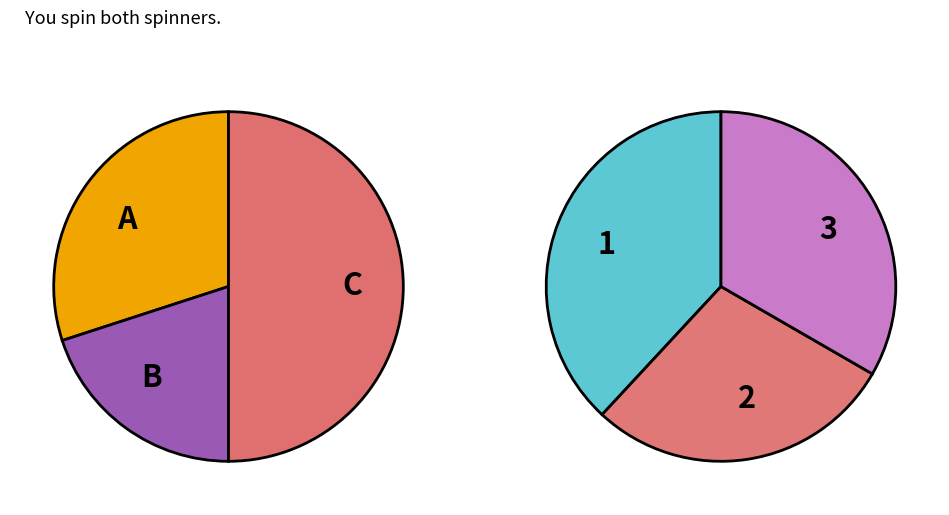

Is 2 the majority of the pie?

No